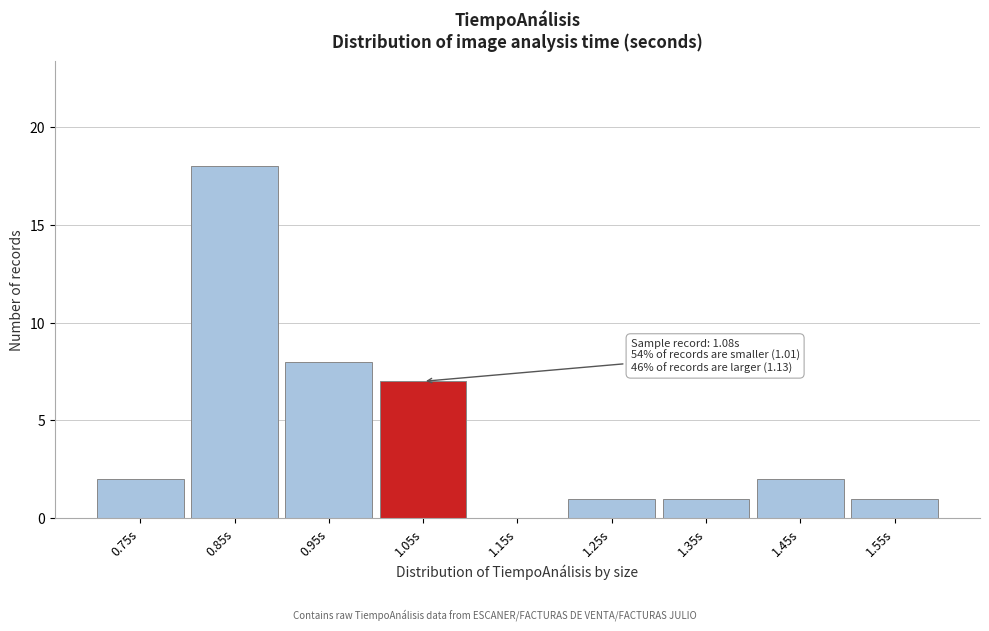

Reading right to left, transcribe all the data shown in this chart.

1.55s=1	1.45s=2	1.35s=1	1.25s=1	1.15s=0	1.05s=7	0.95s=8	0.85s=18	0.75s=2